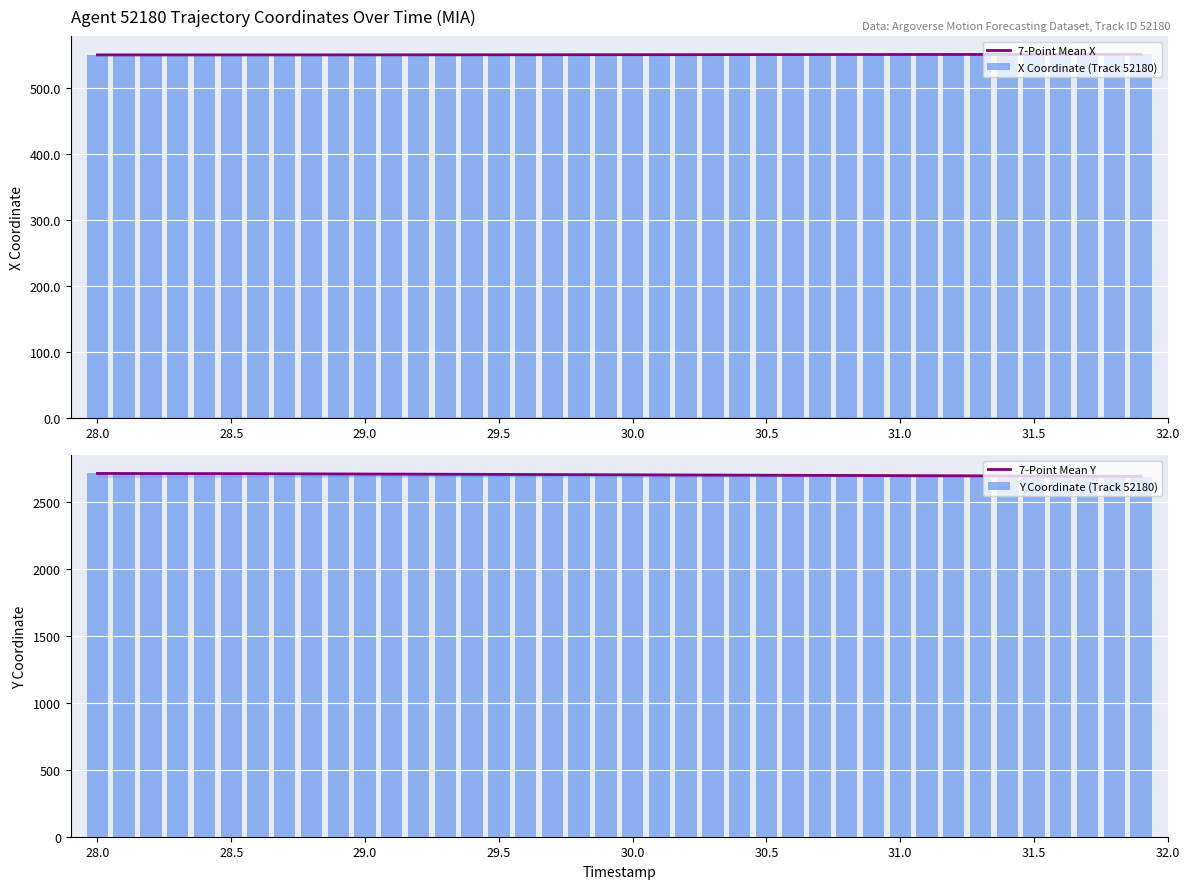

What is the average value of the X Coordinate (Track 52180) series?

550.7